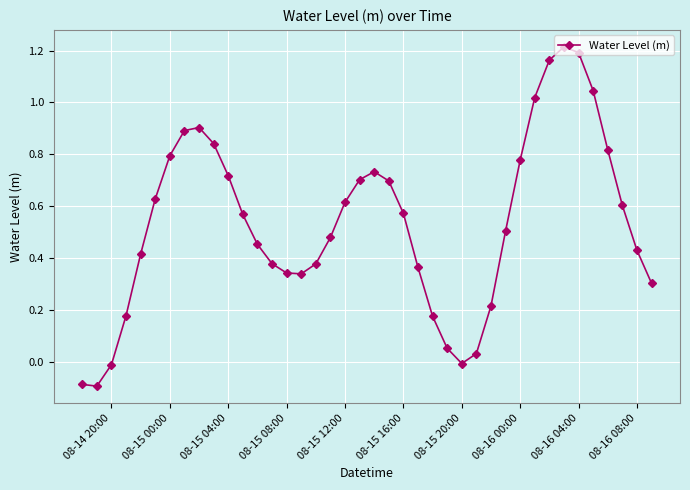

Does the chart display data point markers on the line(s)?

Yes